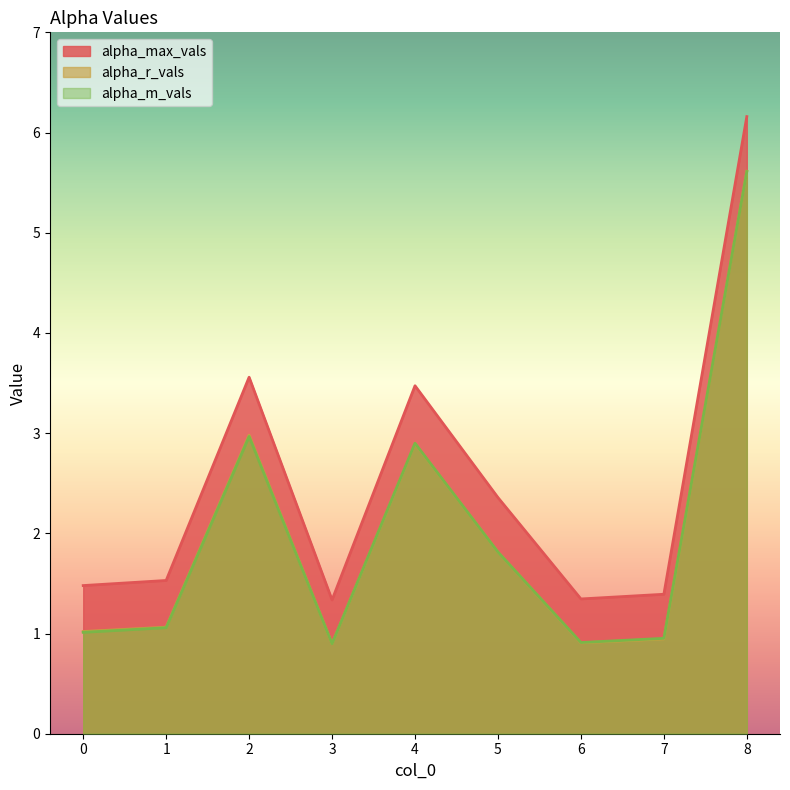

Where is the first local minimum for alpha_r_vals?

3